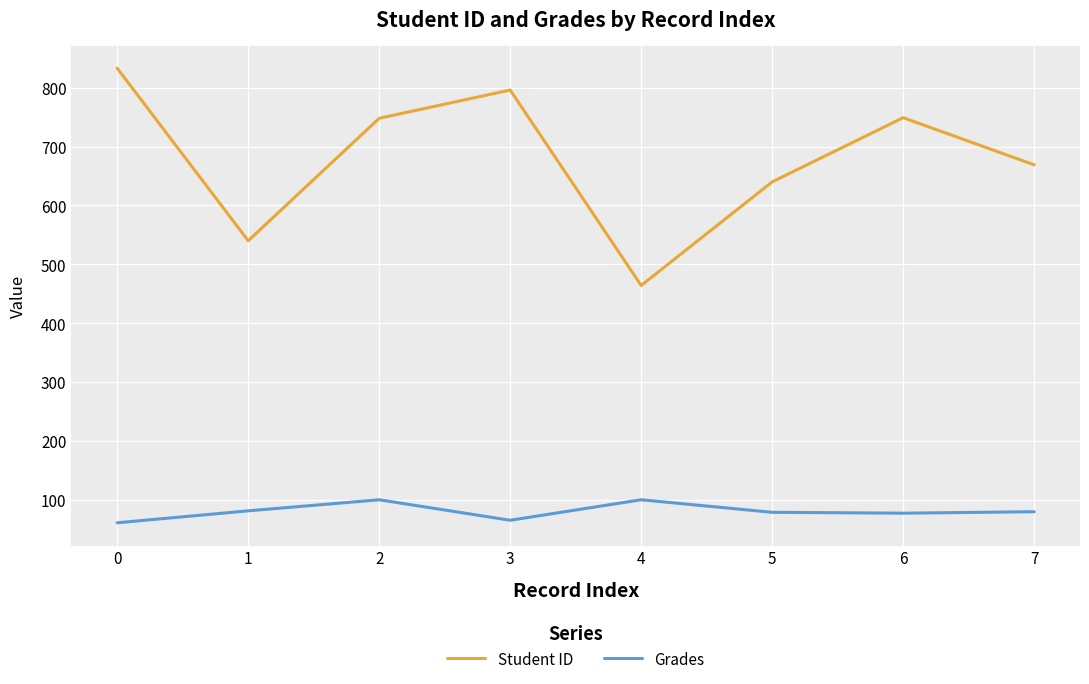

Is it true that Grades equals 17.6 at 6?

False